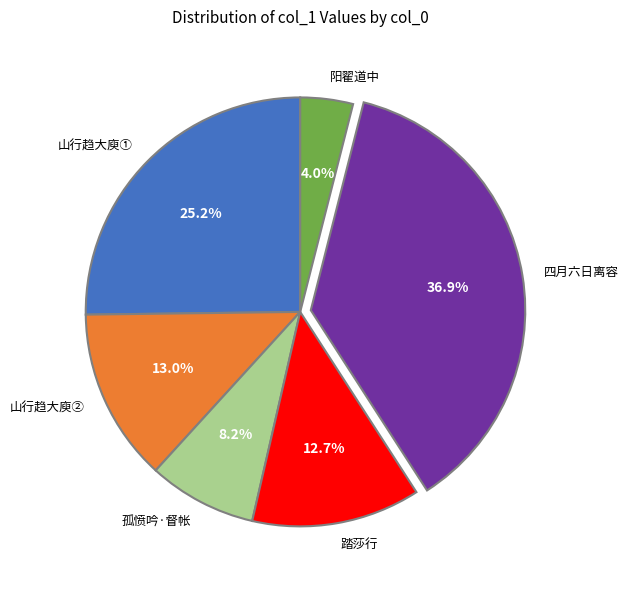

Which category has the smallest portion of the pie?

阳翟道中